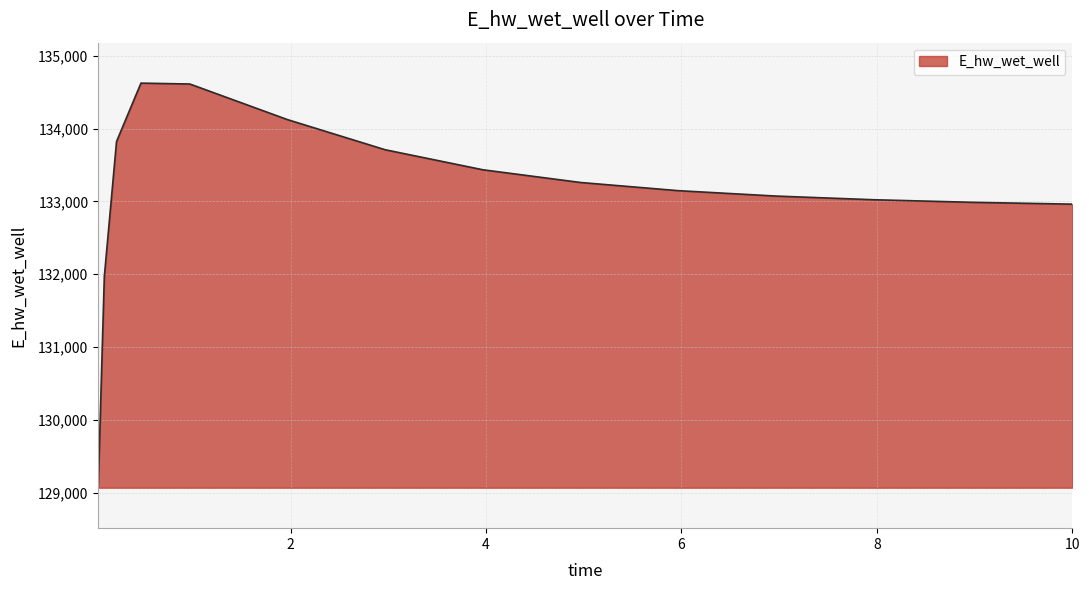

What is the difference between the maximum and minimum values?

5555.2